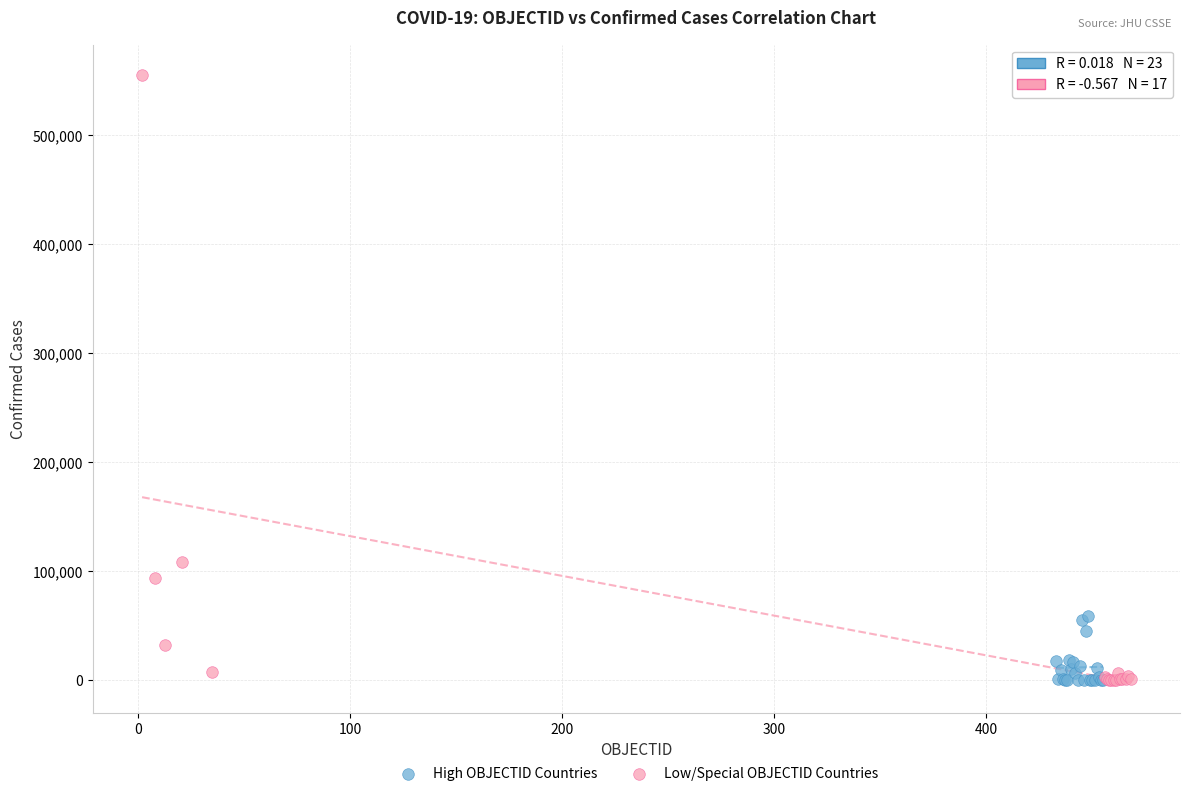

Which series reaches the maximum Y coordinate?

Low/Special OBJECTID Countries